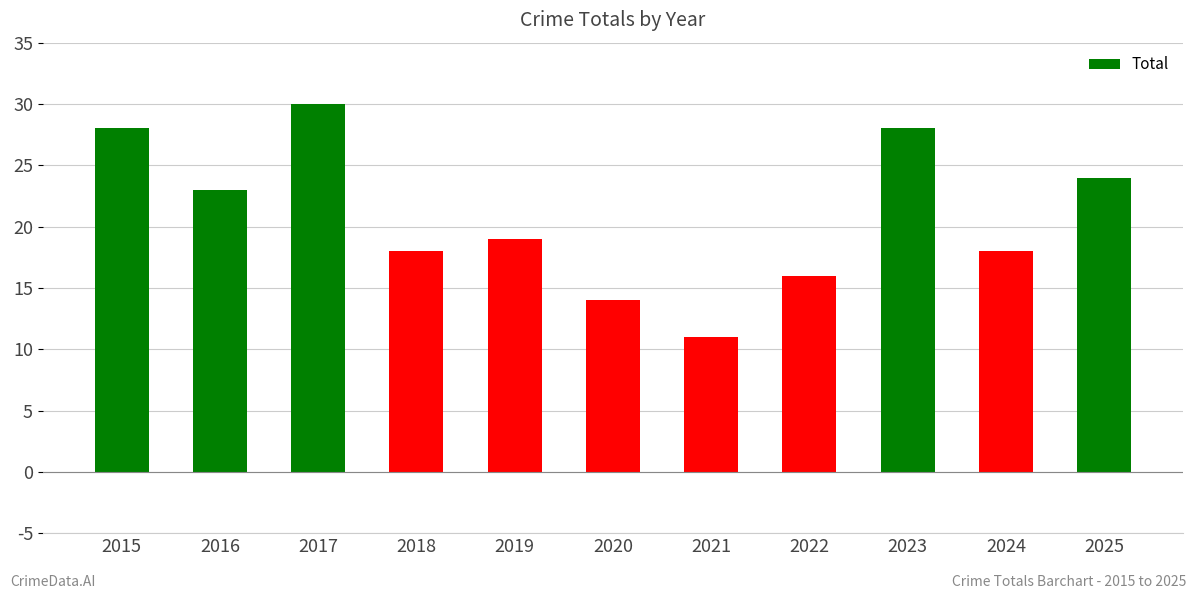

How many bars are there in total?

11